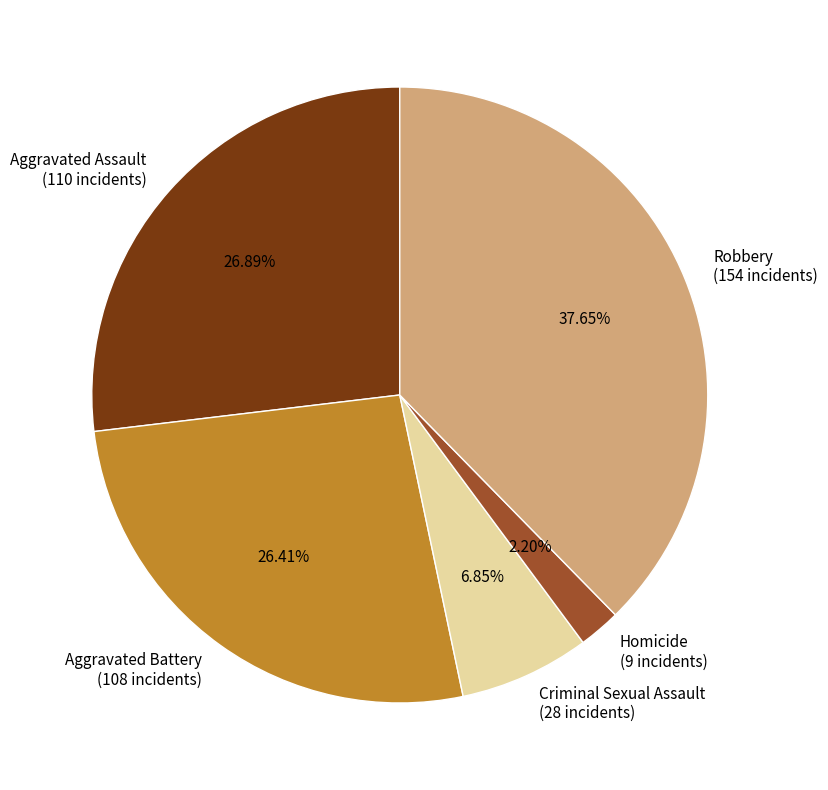

Which has a higher value, Robbery or Aggravated Battery?

Robbery